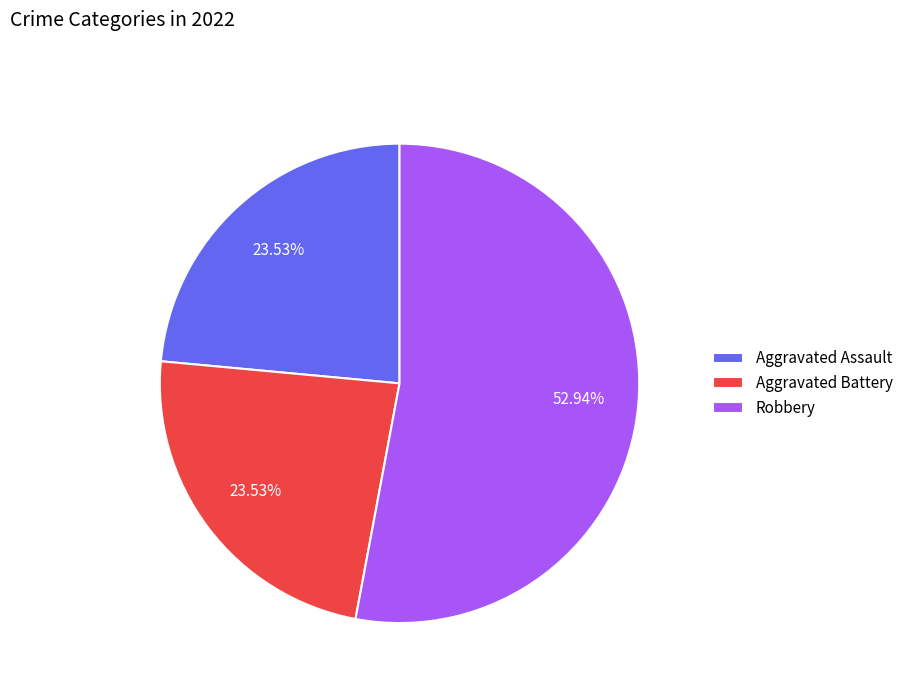

How many slices are in this pie chart?

3